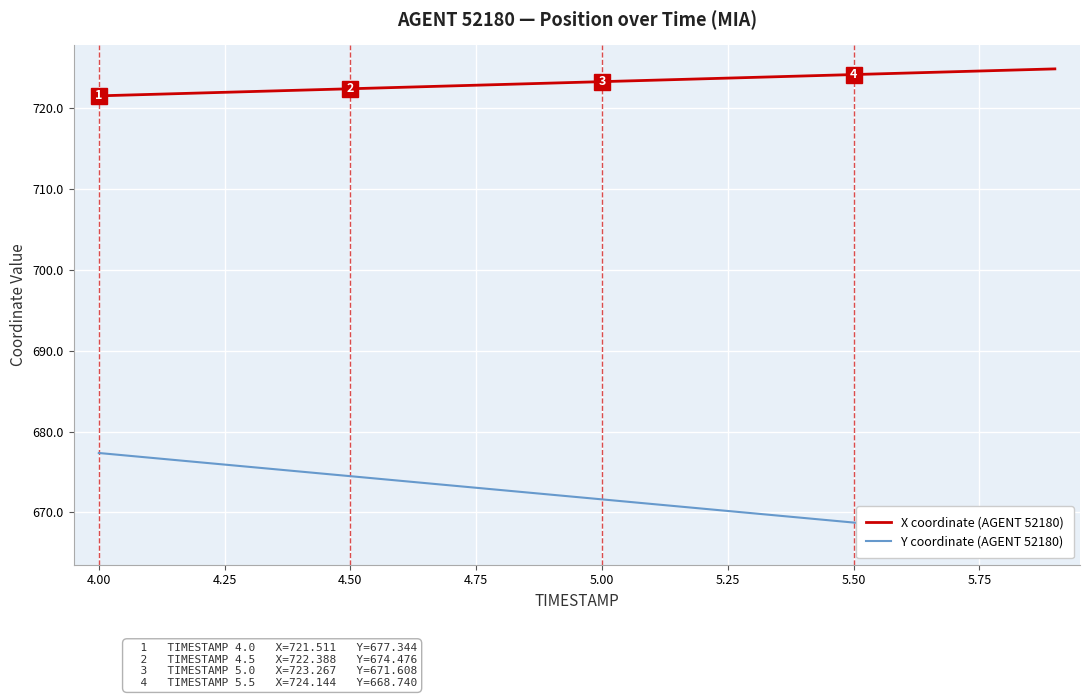

What is the value of the Y coordinate (AGENT 52180) point at the 17th from the left?

668.2